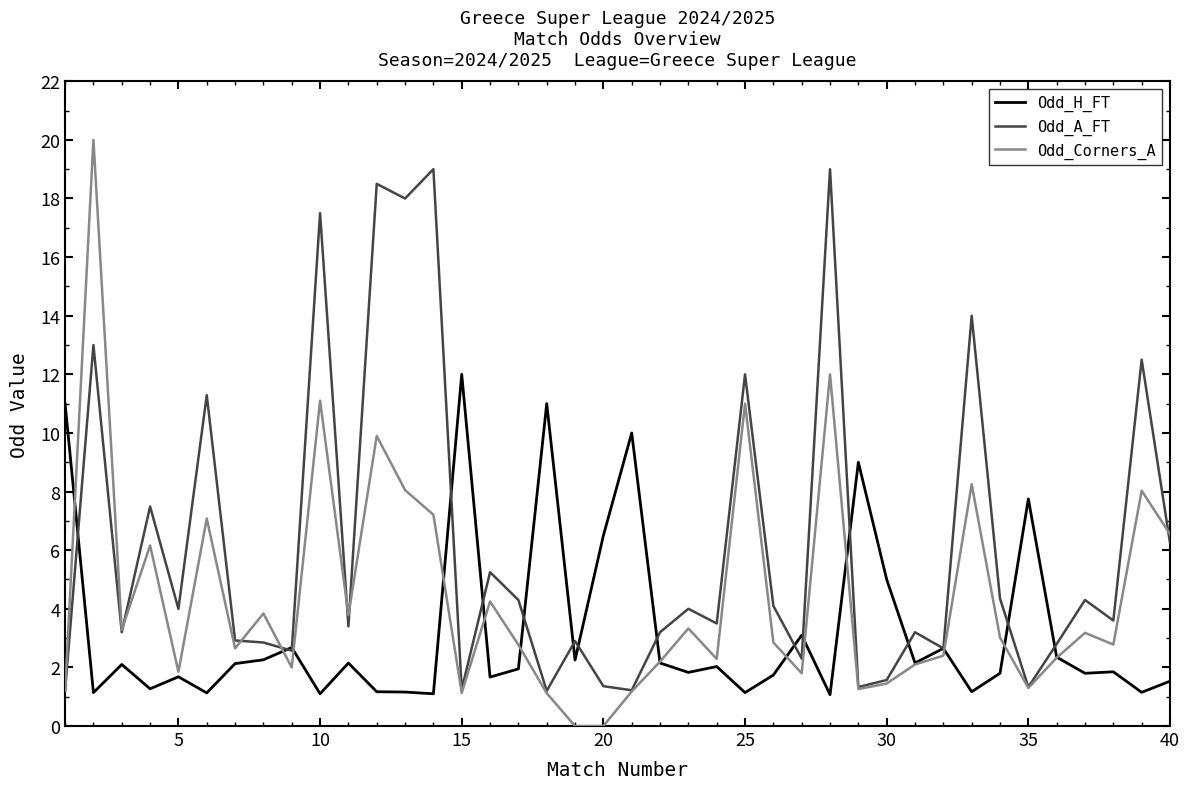

Which series has the largest range (max minus min)?

Odd_Corners_A